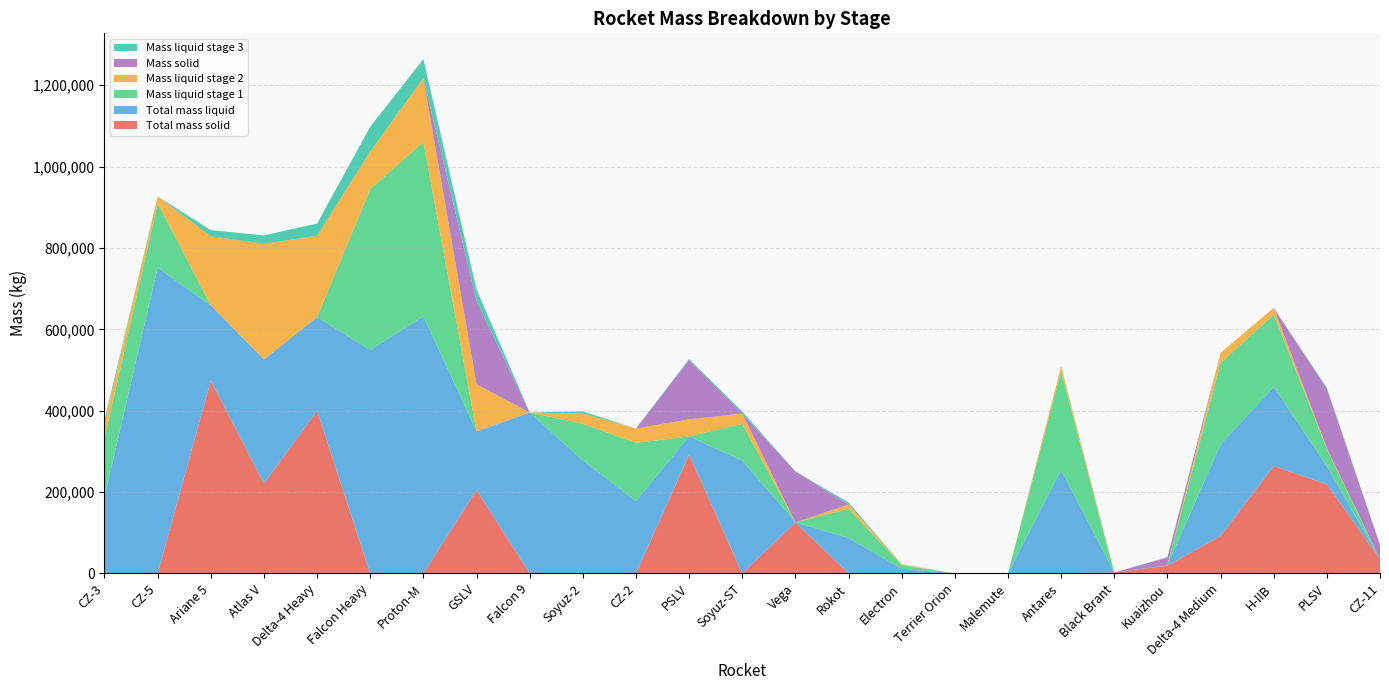

Reading left to right, extract all data points from this chart.

Total mass solid: 0	0	474000	221000	400000	0	0	205000	0	0	0	292200	0	125415	0	0	0	0	0	2200	19000	92000	264000	219000	35000
Total mass liquid: 188264	751400	184900	304919	230000	549000	632162	144000	395700	277390	178000	44500	277390	0	87130	11300	0	0	254815	0	1000	225000	194400	44500	0
Mass liquid stage 1: 143692	158300	0	0	0	395700	428300	0	0	90100	143000	0	90100	0	71455	9250	0	0	242000	0	0	200000	177800	42000	0
Mass liquid stage 2: 35841	17100	170000	284089	200000	92670	157300	116000	0	25400	35000	42000	25400	0	10710	2050	0	0	12815	0	0	25000	16600	2500	0
Mass solid: 0	0	0	0	0	0	0	205000	0	0	0	145800	0	125415	0	0	0	0	0	0	19000	0	0	145800	35000
Mass liquid stage 3: 8731	0	14900	20830	30000	60630	46562	28000	0	5250	0	2500	5250	0	4965	0	0	0	0	0	1000	0	0	2500	0